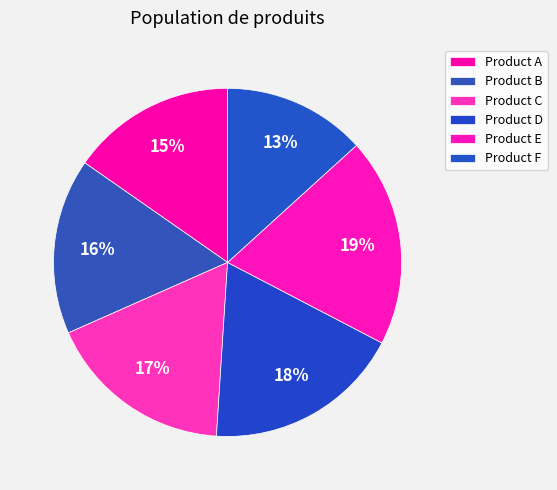

To the nearest percent, what is the combined percentage of Product B and Product A?

32%